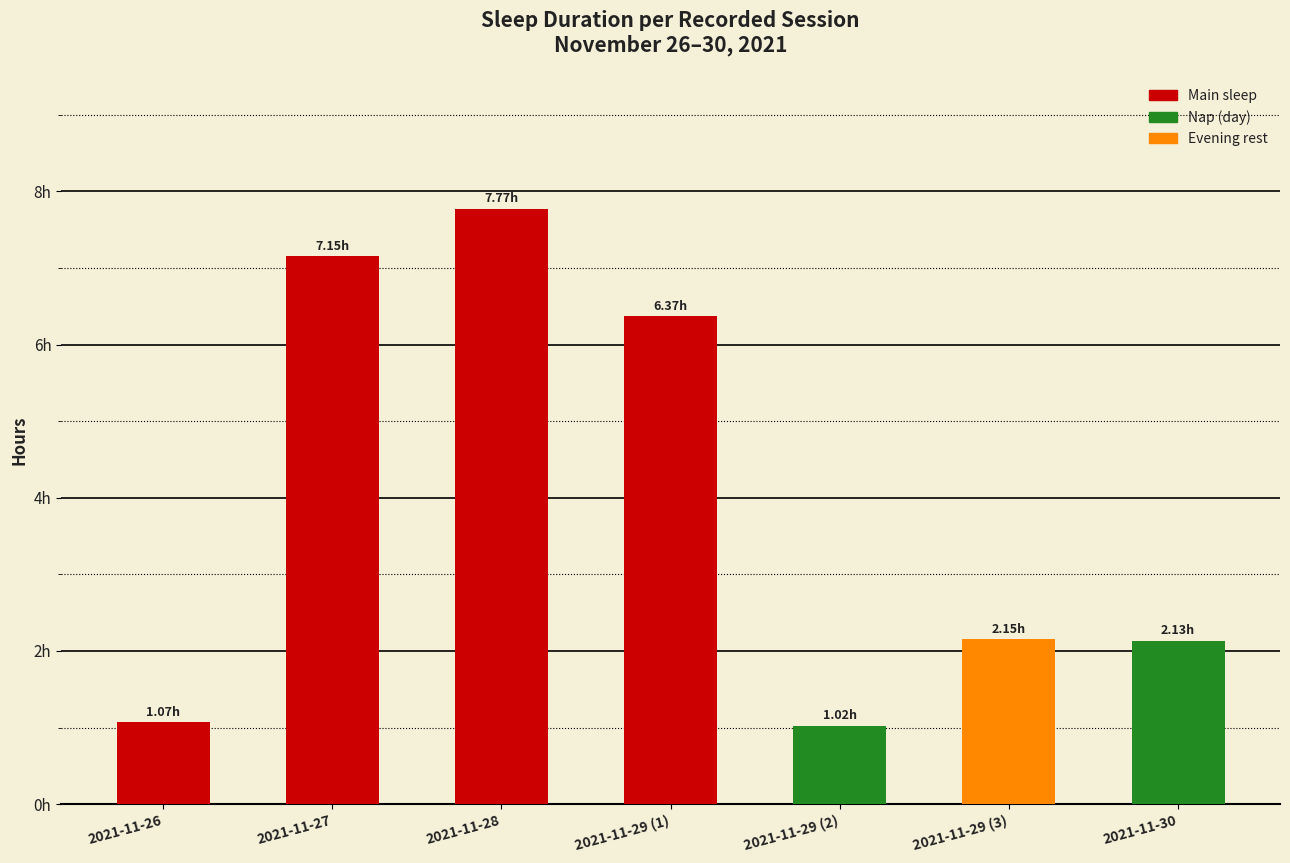

What is the greatest value displayed?

7.8